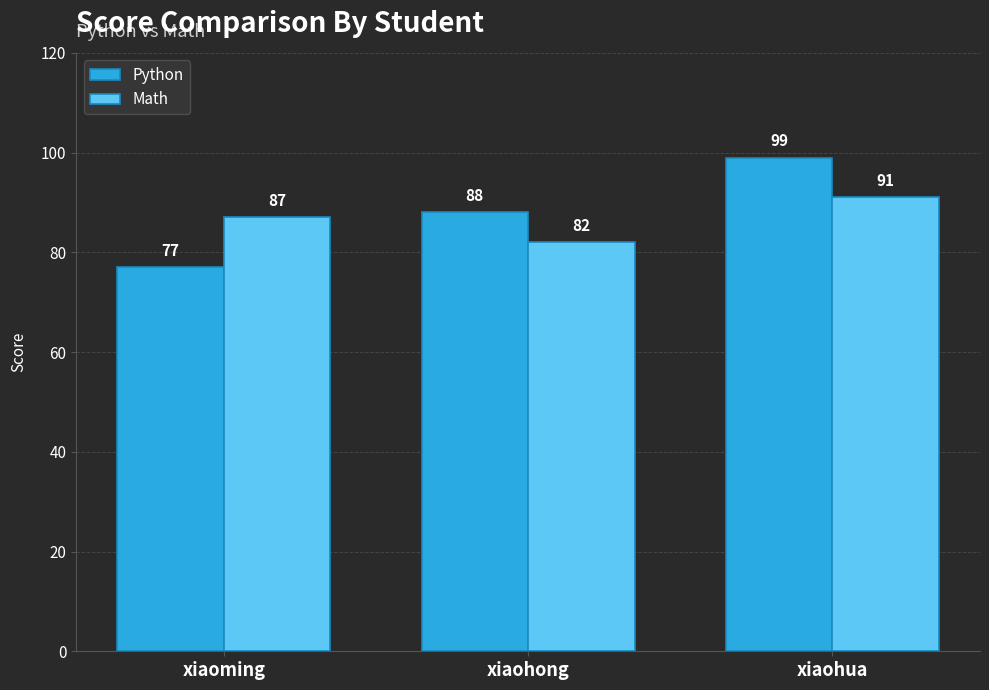

Reading right to left, what are all the values shown in this chart?

Python: xiaohua=99	xiaohong=88	xiaoming=77
Math: xiaohua=91	xiaohong=82	xiaoming=87